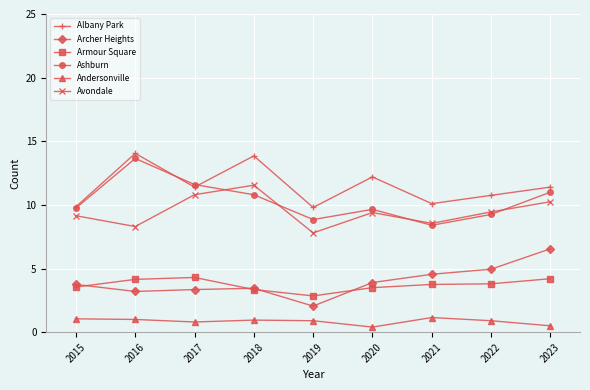

In Albany Park, how many points are higher than both neighbors (excluding endpoints)?

3